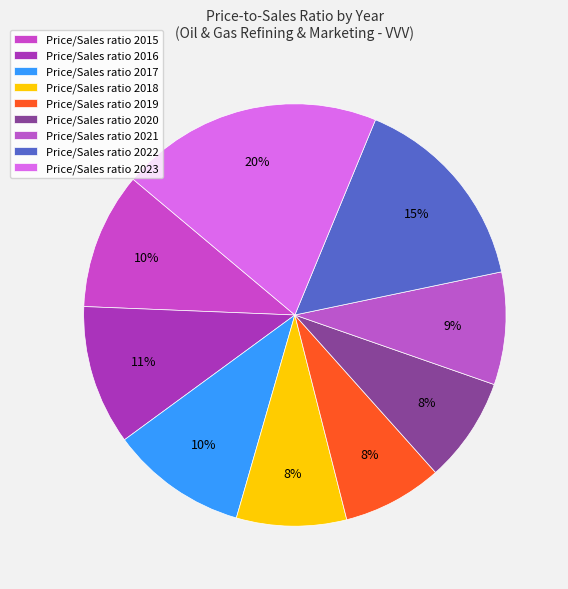

Count the number of slices in the pie.

9